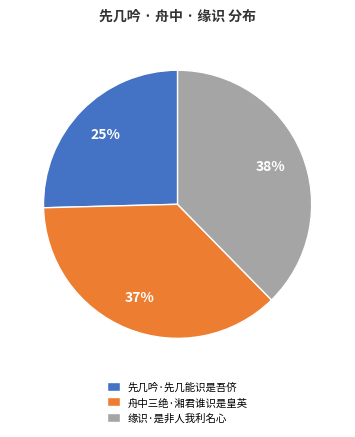

How many segments does this pie chart have?

3